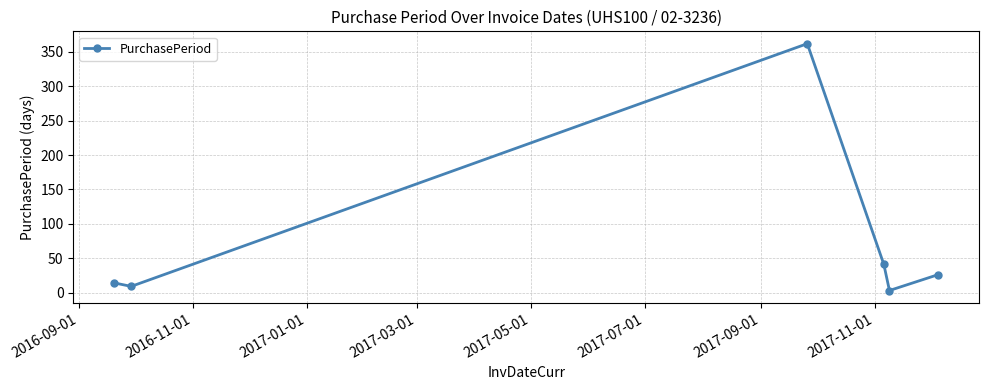

What is the value of the 1st point from the left?

14